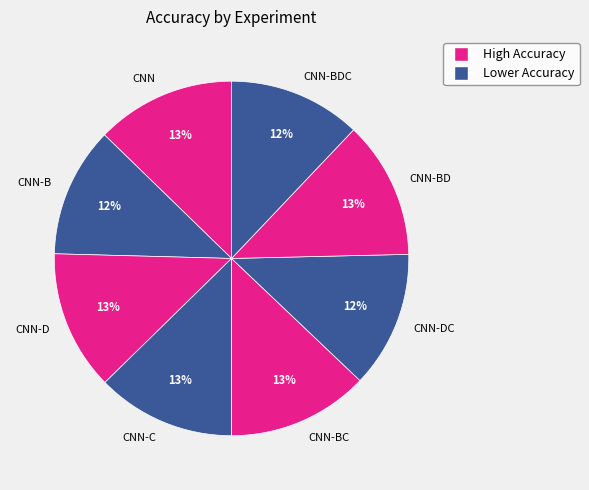

Is it true that CNN-BD is 4% of the pie?

False